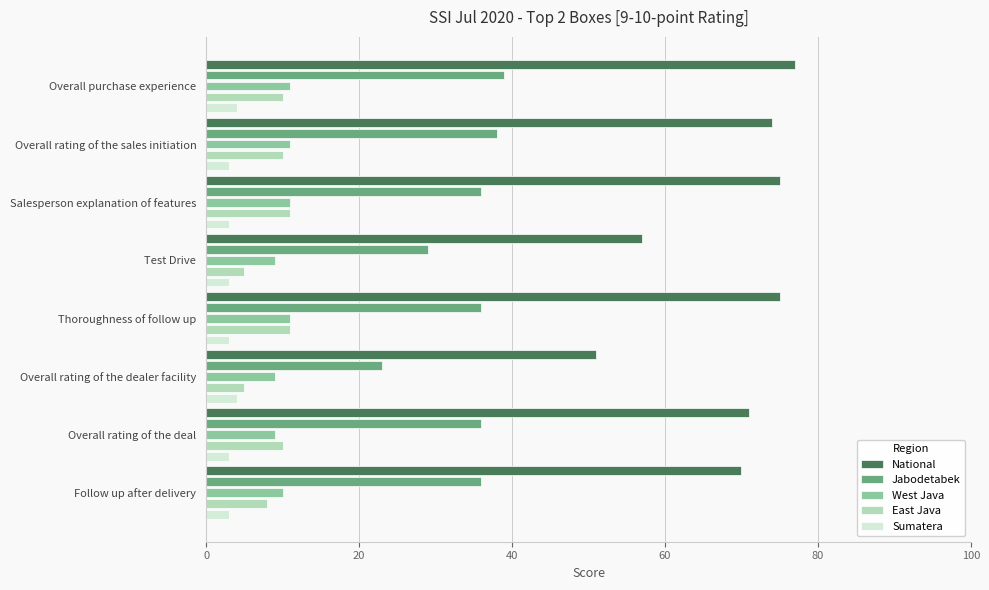

The National series shows 75 at Thoroughness of follow up. True or false?

True